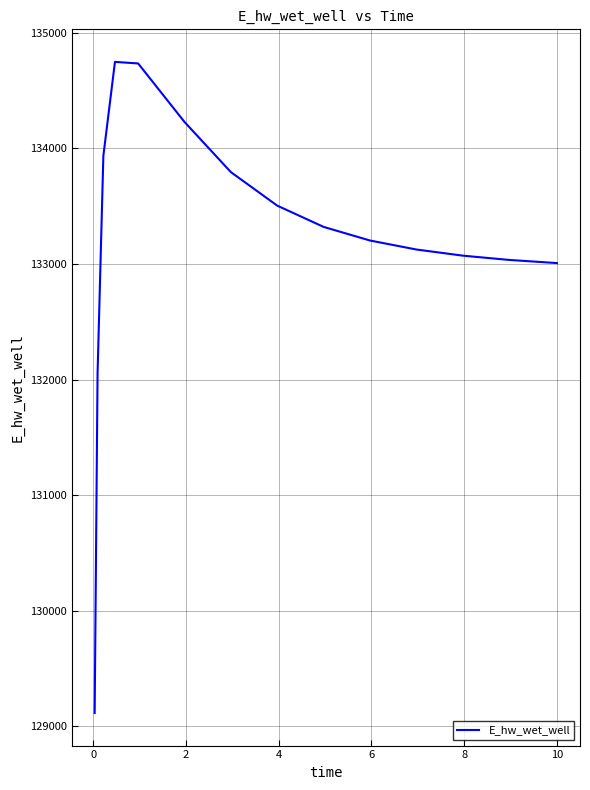

What is the difference between the maximum and minimum values?

5633.4